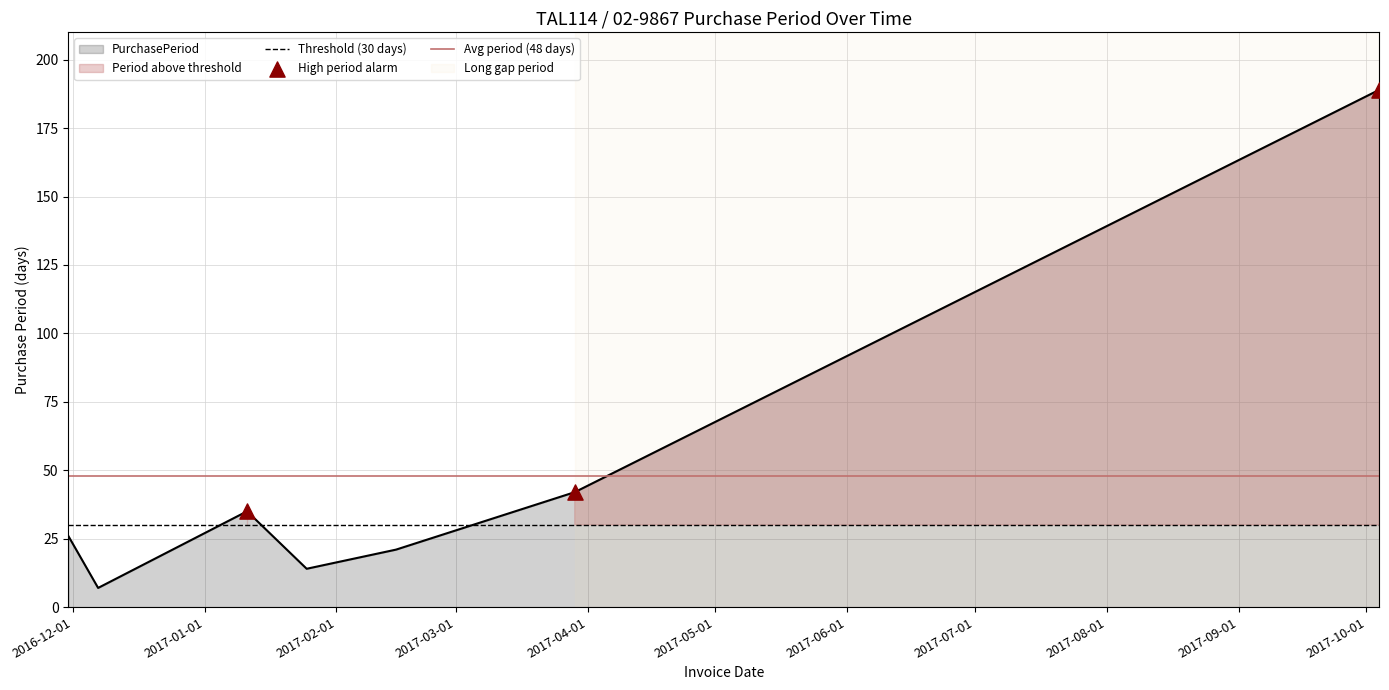

What is the change in value from 2017-01-11 to 2017-02-15?

-14